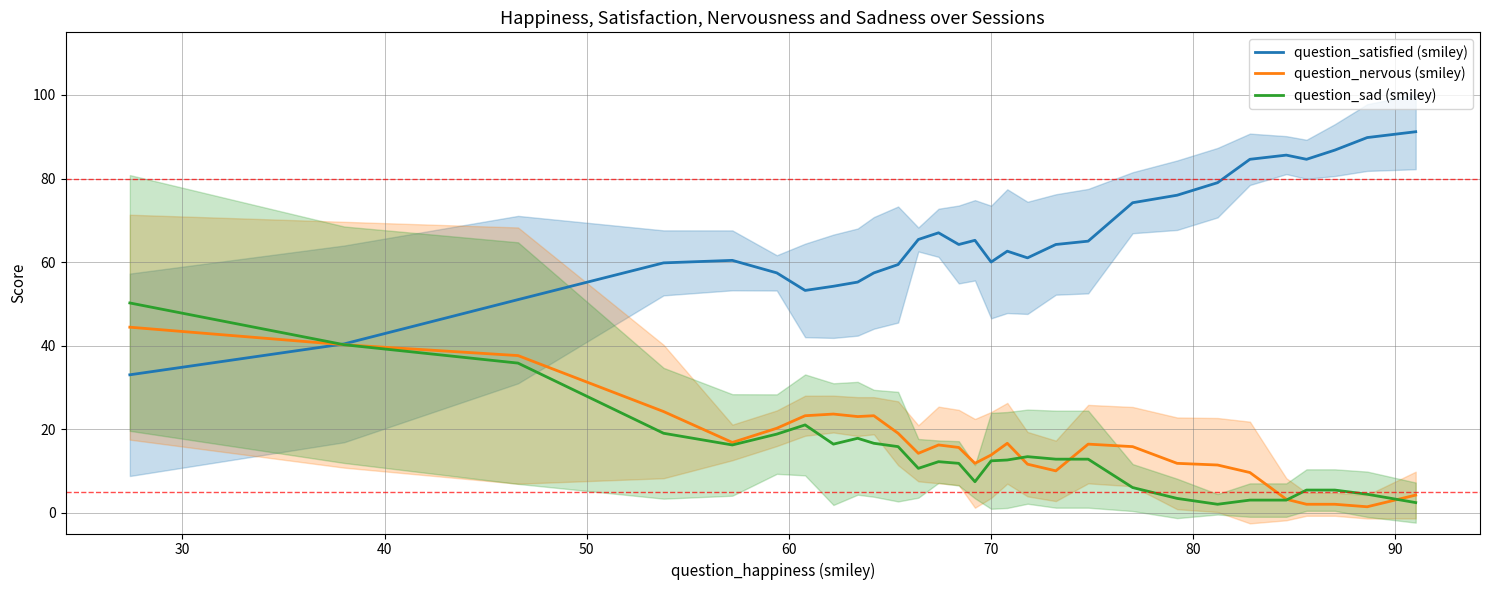

What are all the series names shown in the legend?

question_satisfied (smiley), question_nervous (smiley), question_sad (smiley)